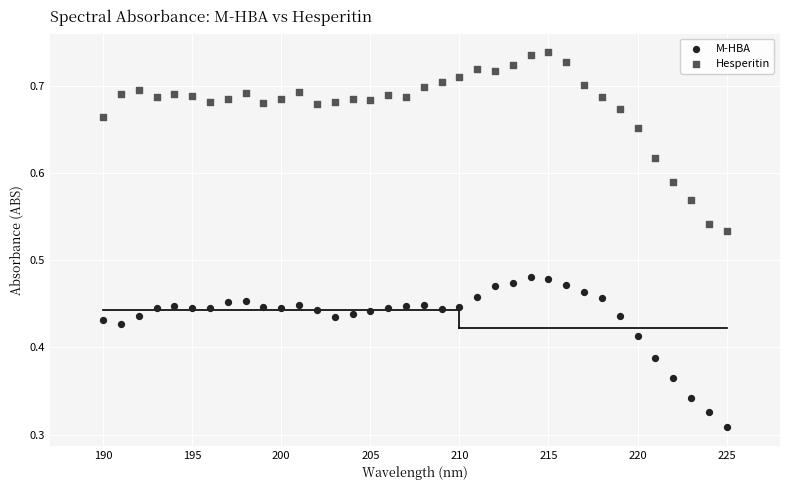

Which series reaches the minimum Y coordinate?

M-HBA